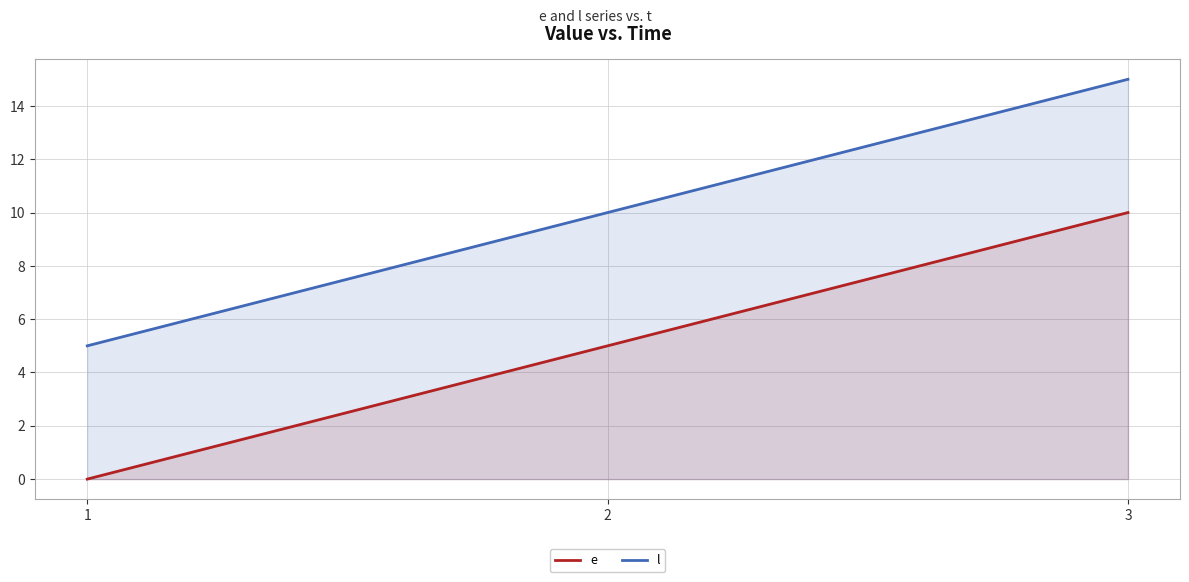

At which label does l reach its minimum?

1